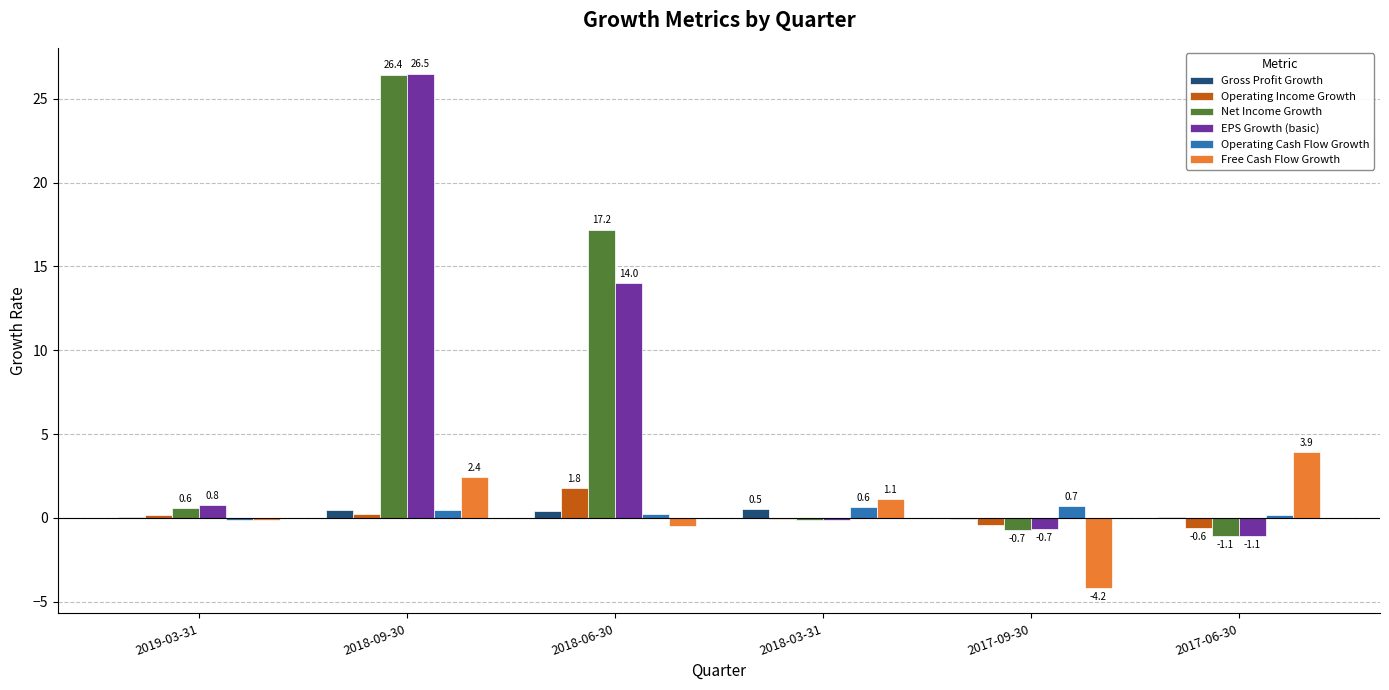

Between 2019-03-31 and 2017-06-30, which series saw the biggest shift?

Free Cash Flow Growth